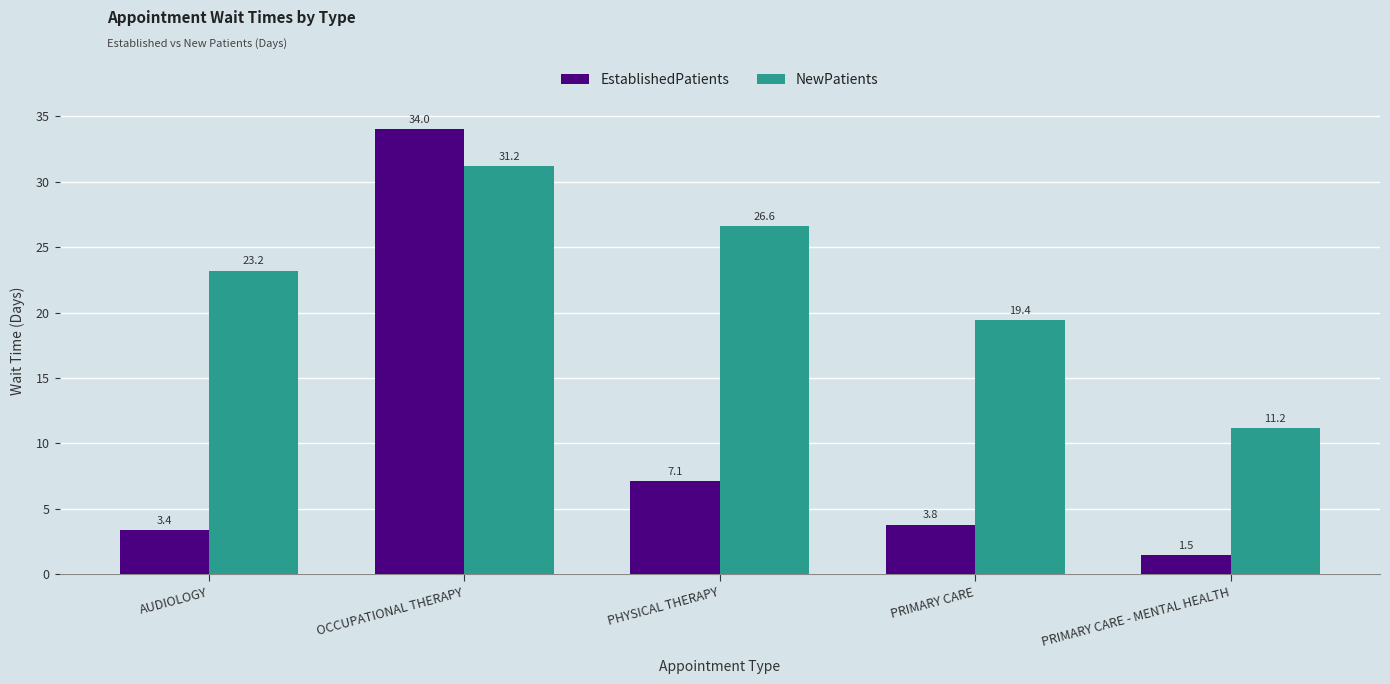

What is the value of the EstablishedPatients bar at the 4th from the left?

3.8